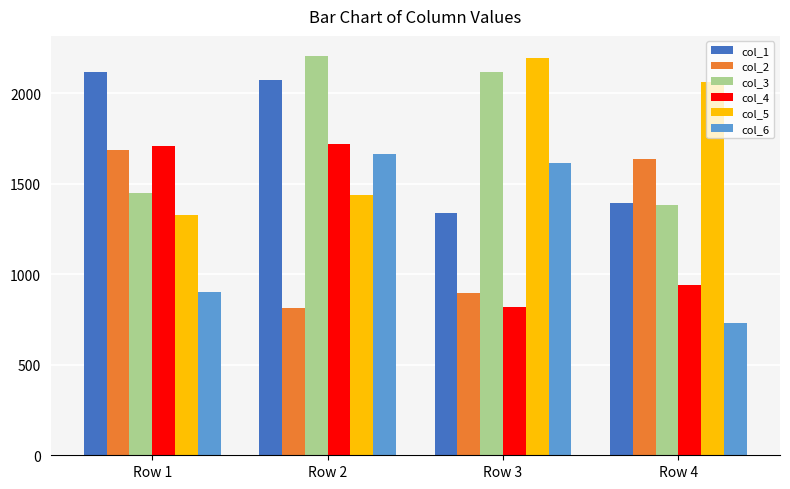

Does the chart contain stacked bars?

No